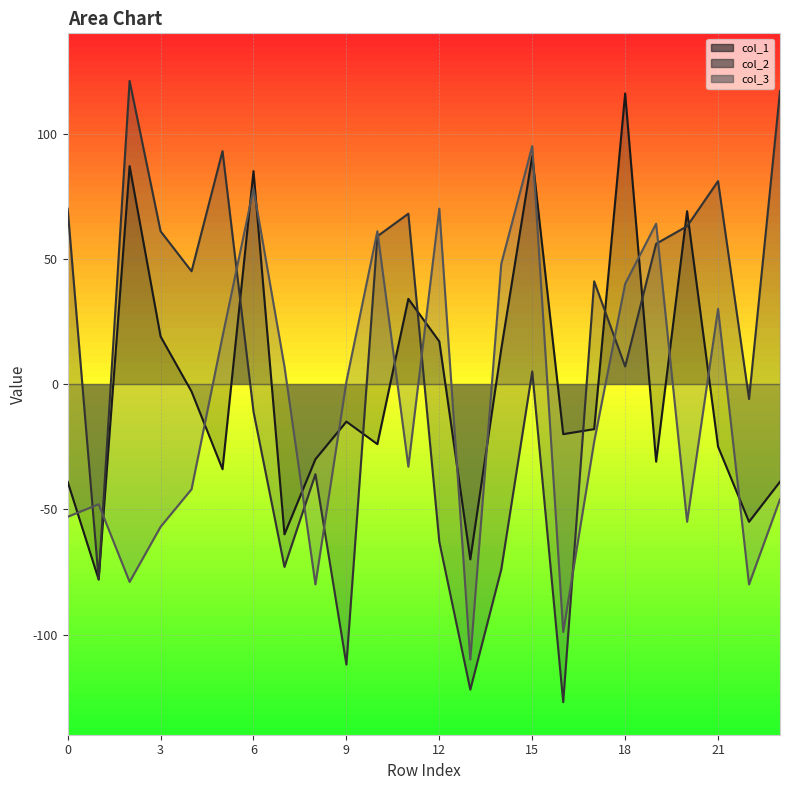

At 10, list the series in order from largest to smallest.

col_3, col_2, col_1